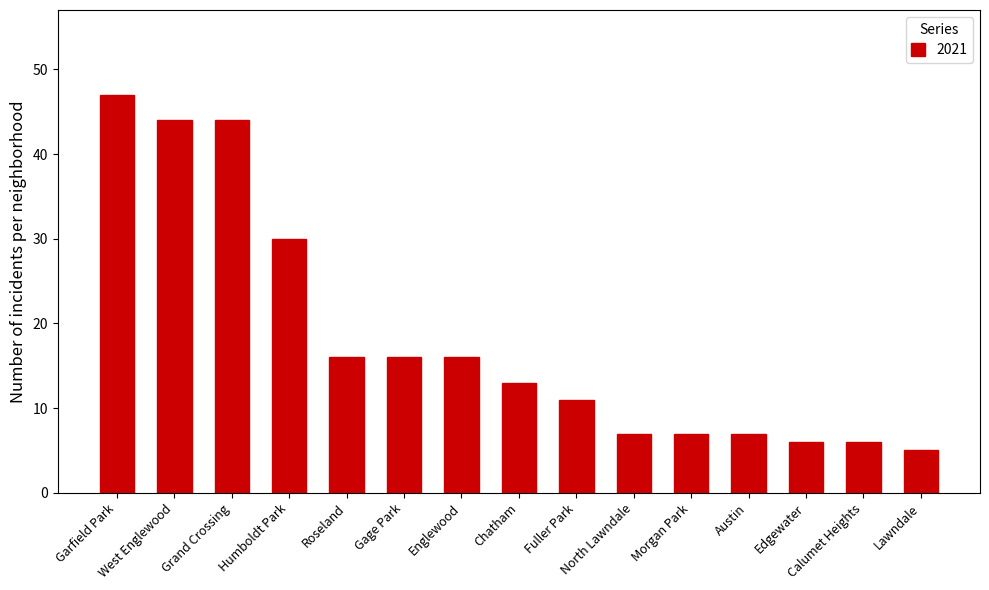

What is the difference between the second highest and minimum values?

39